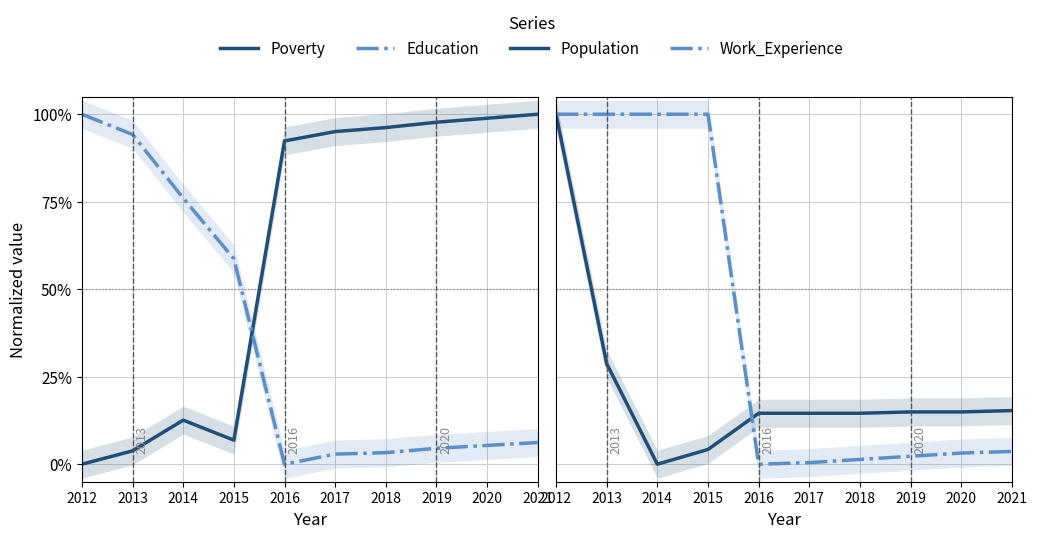

What are all the series names shown in the legend?

Poverty, Education, Population, Work_Experience